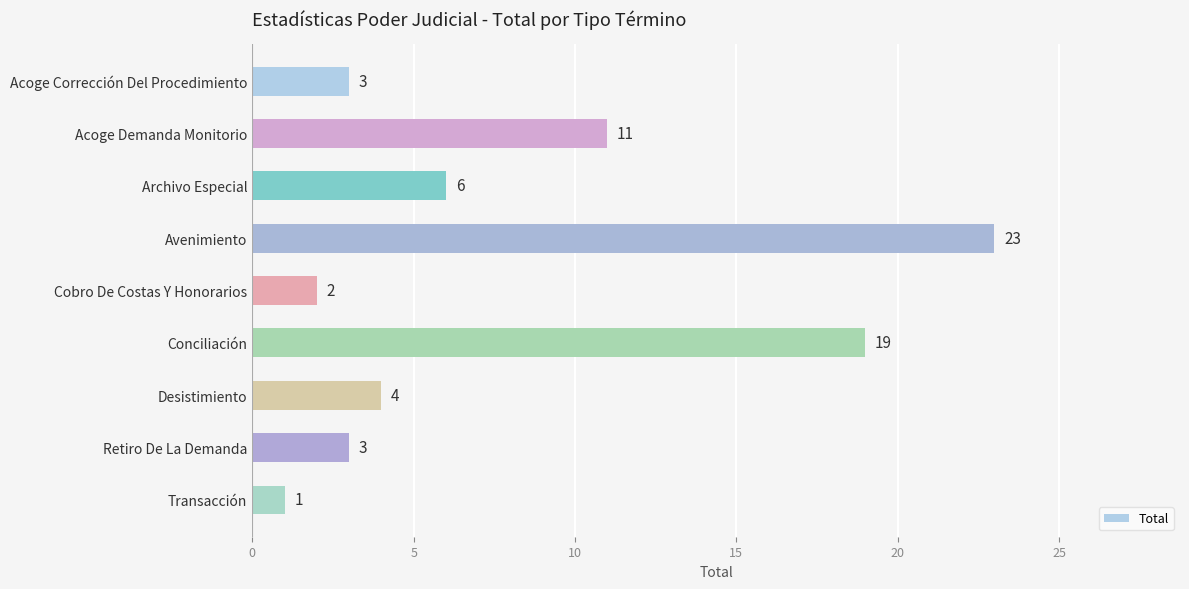

Where is the data nearest to the value 12?

Acoge Demanda Monitorio